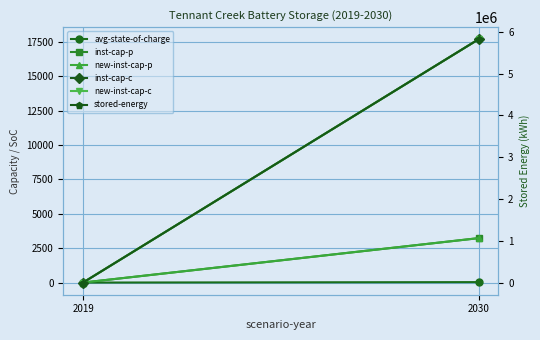

Where is new-inst-cap-p nearest to the value 1614?

2019